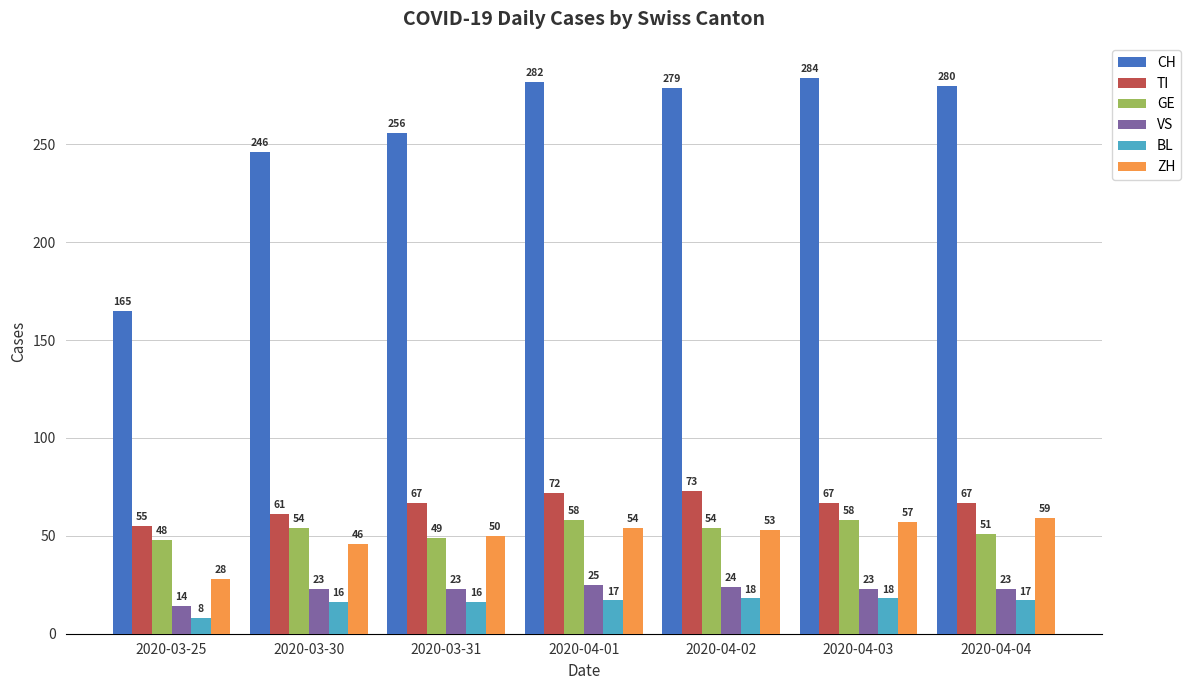

The value of CH at 2020-03-30 is 383. True or false?

False